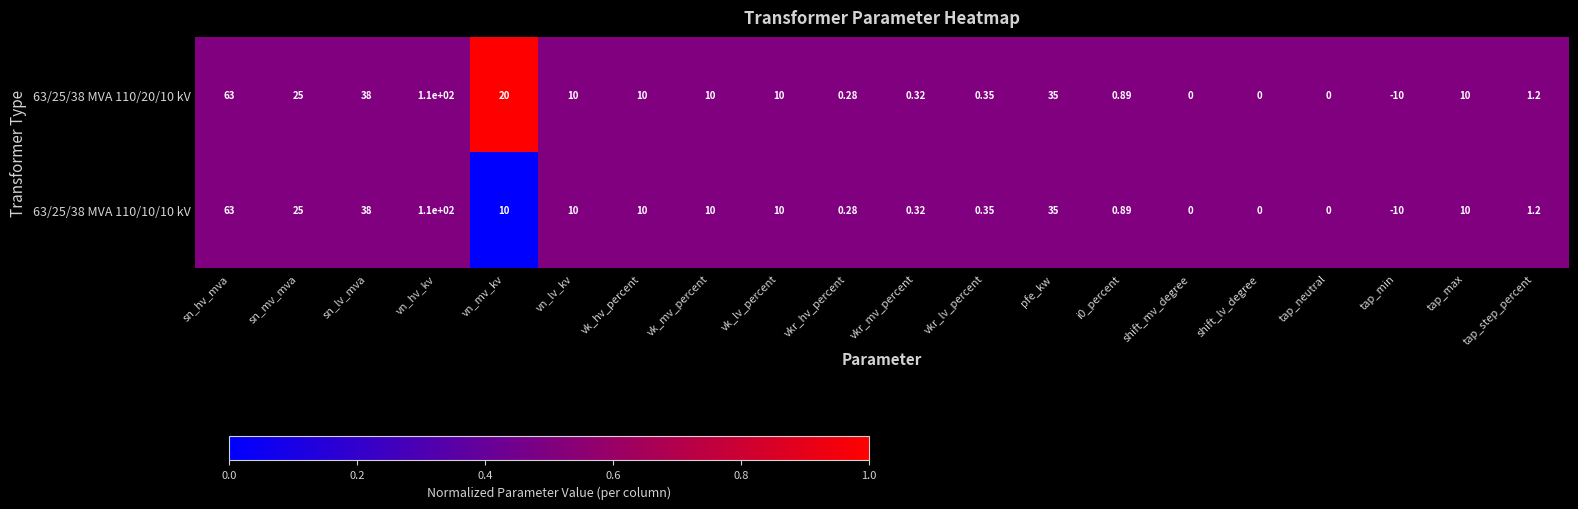

Is the value of 63/25/38 MVA 110/20/10 kV at vn_hv_kv greater than the value of 63/25/38 MVA 110/10/10 kV at pfe_kw?

Yes